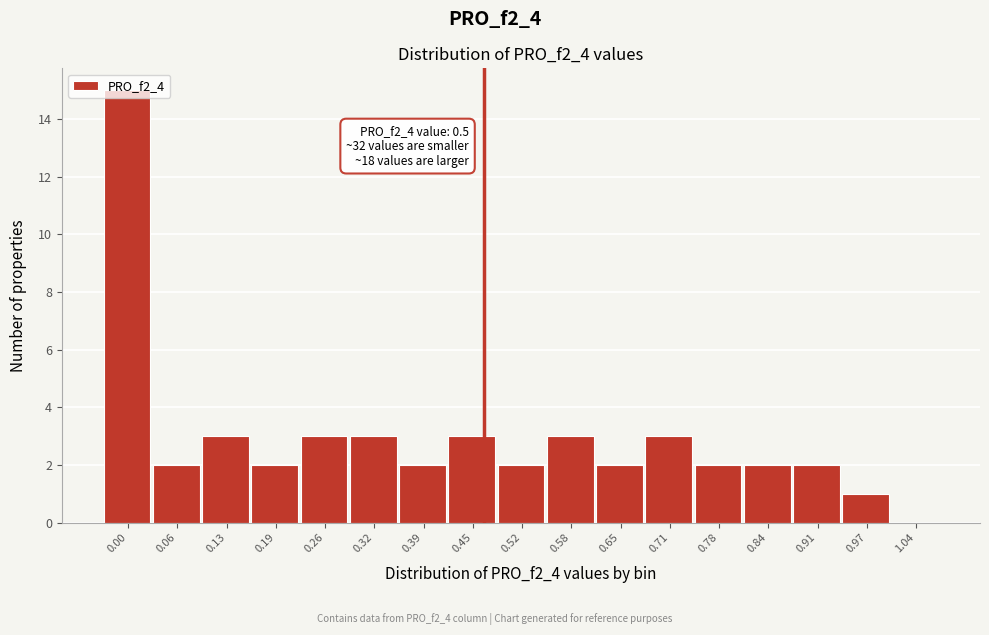

Approximately how many times larger is the value at 0.13 compared to 0.58?

1.0